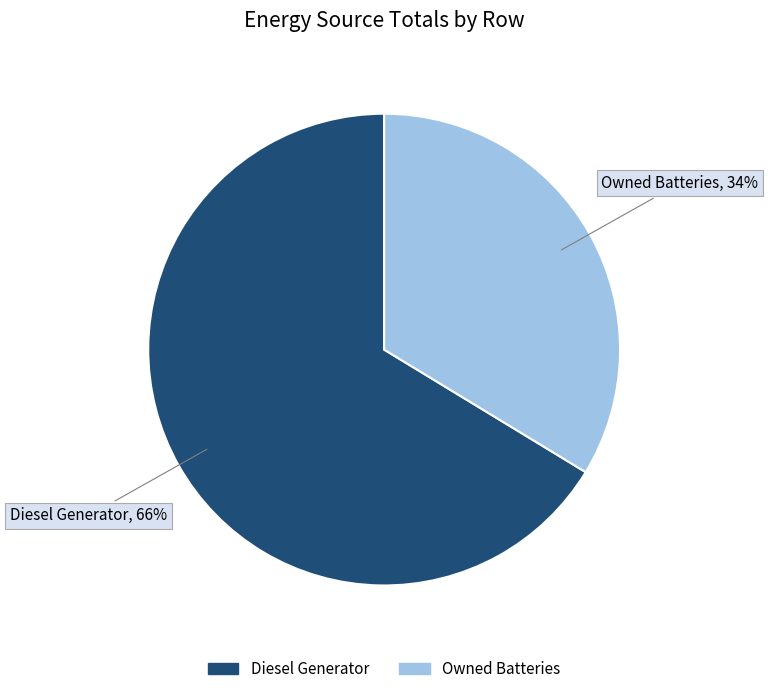

Does any single category account for the majority?

Yes